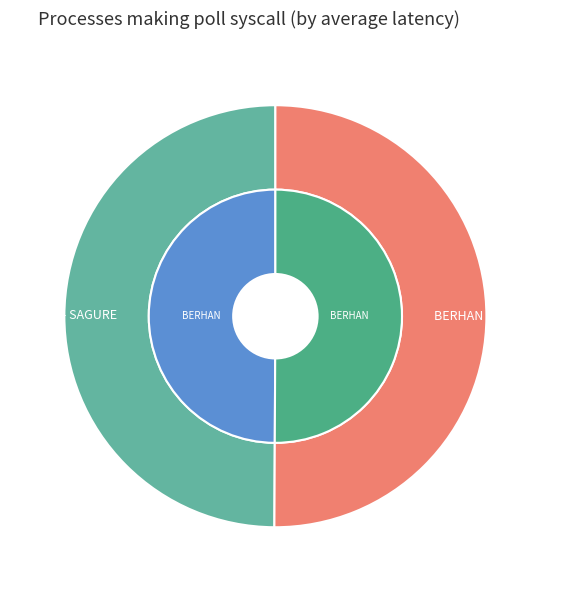

How many segments does this pie chart have?

2